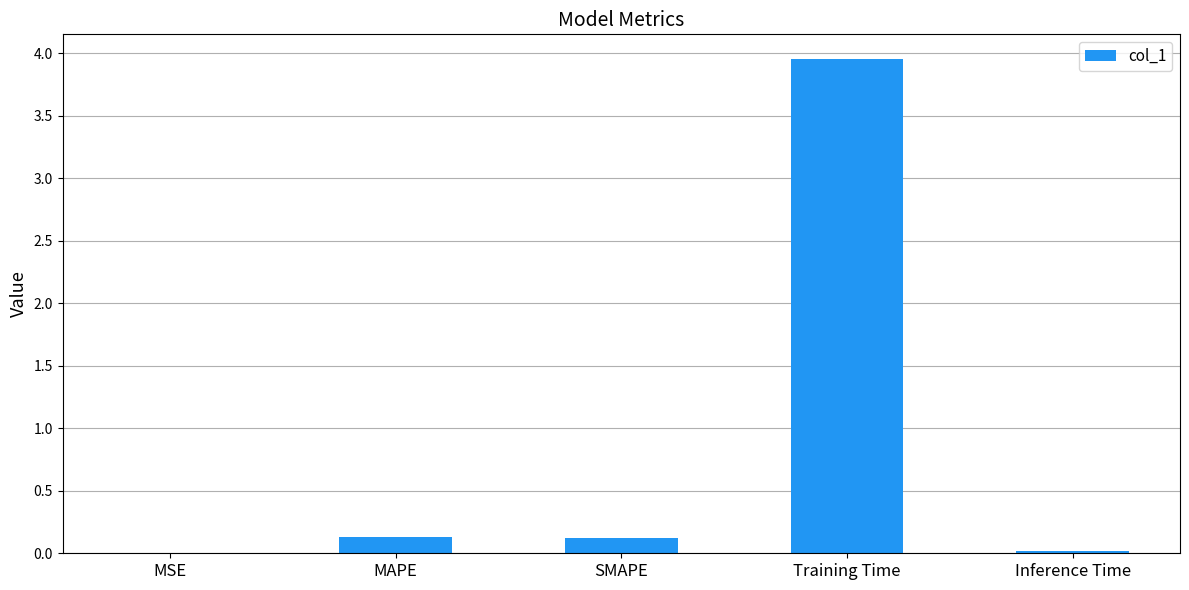

What is the change in value from MAPE to Training Time?

+3.8